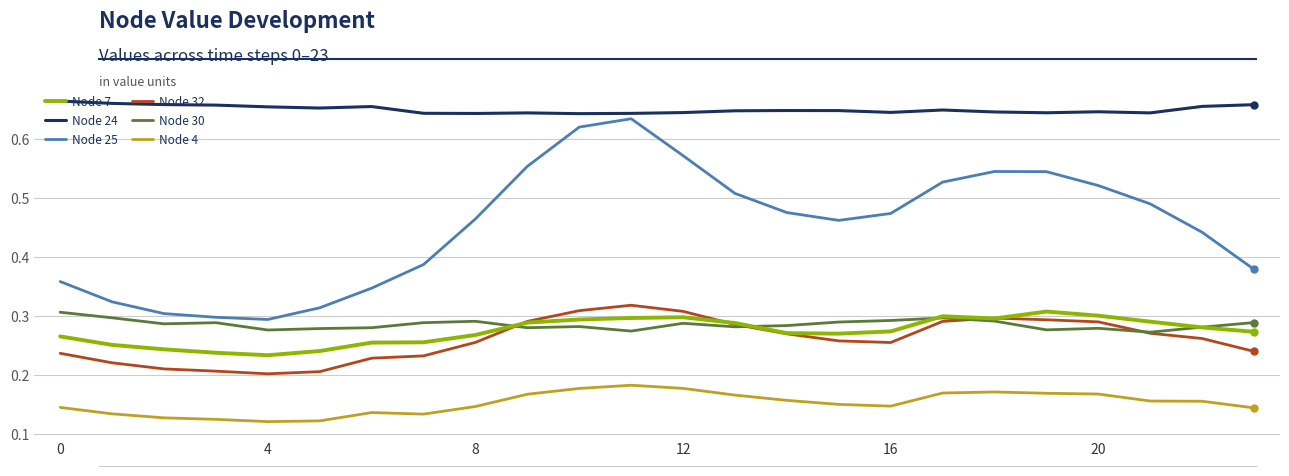

Which series has the largest range (max minus min)?

Node 25